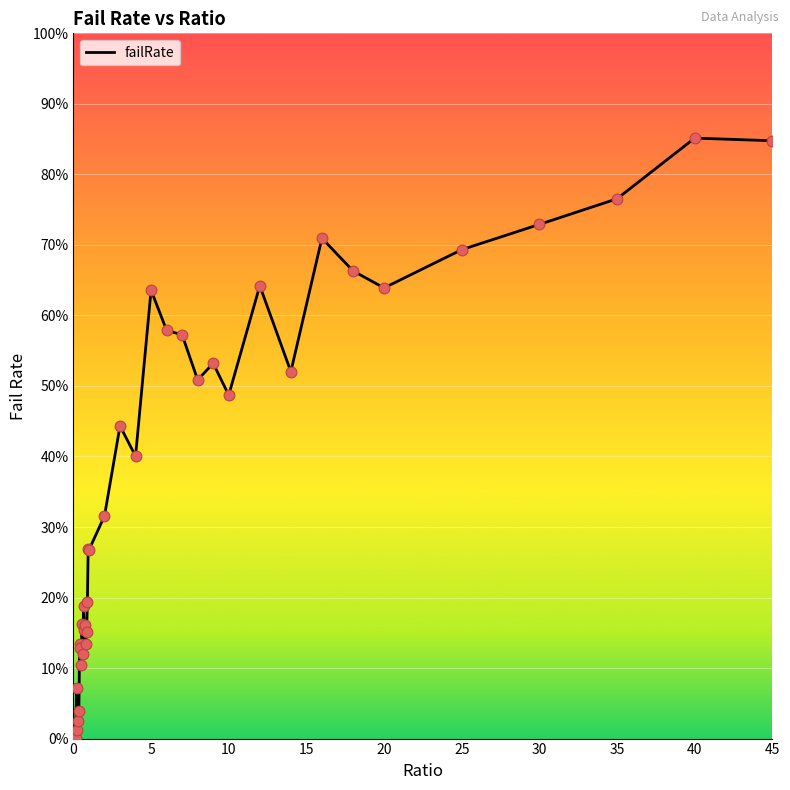

Is this an area chart (filled region under the line)?

Yes